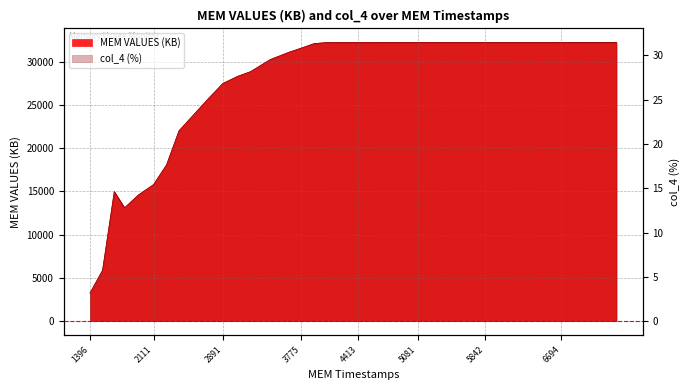

What is the sum of all col_4 values?

1082.2